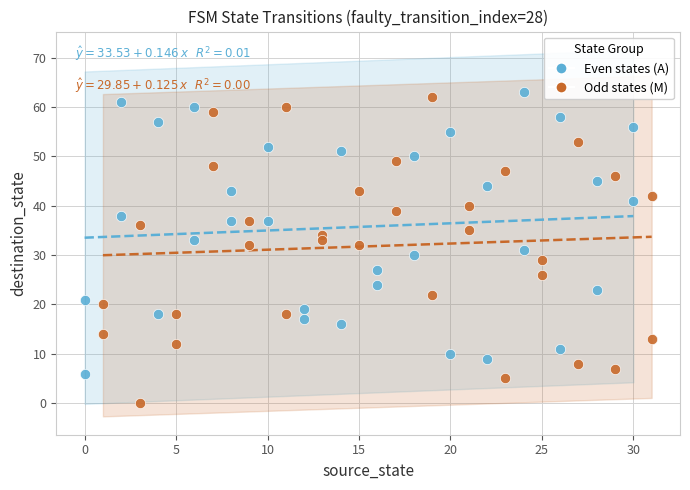

Which series reaches the maximum Y coordinate?

Even states (A)